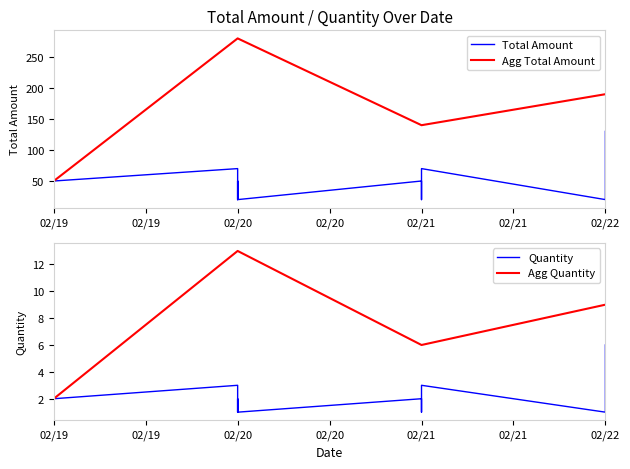

Rank the categories by Agg Total Amount value from lowest to highest.

02/19, 02/21, 02/22, 02/20